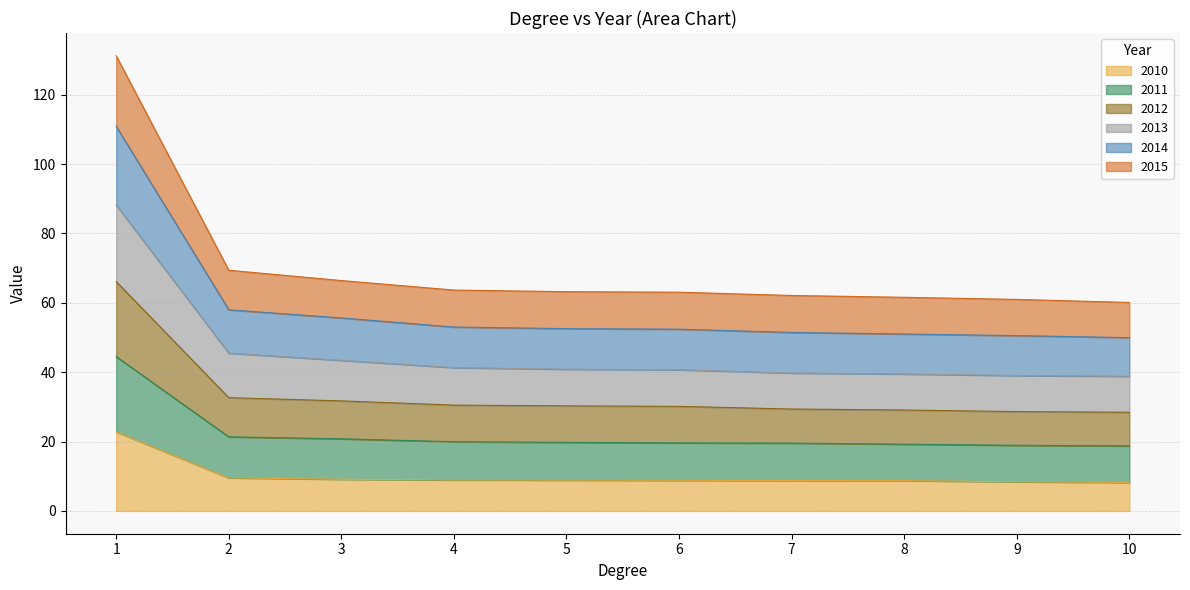

Does the chart have visible grid lines?

Yes